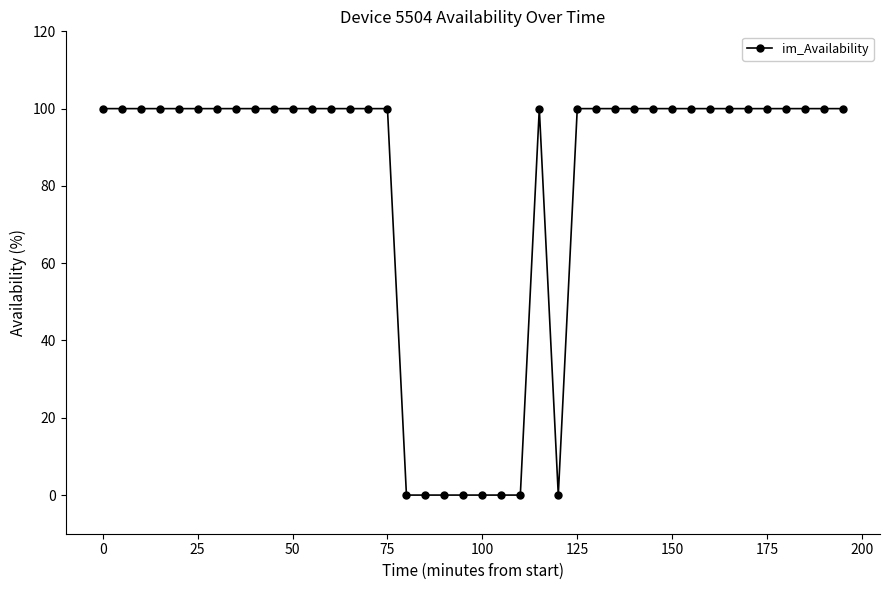

What is the greatest value displayed?

100